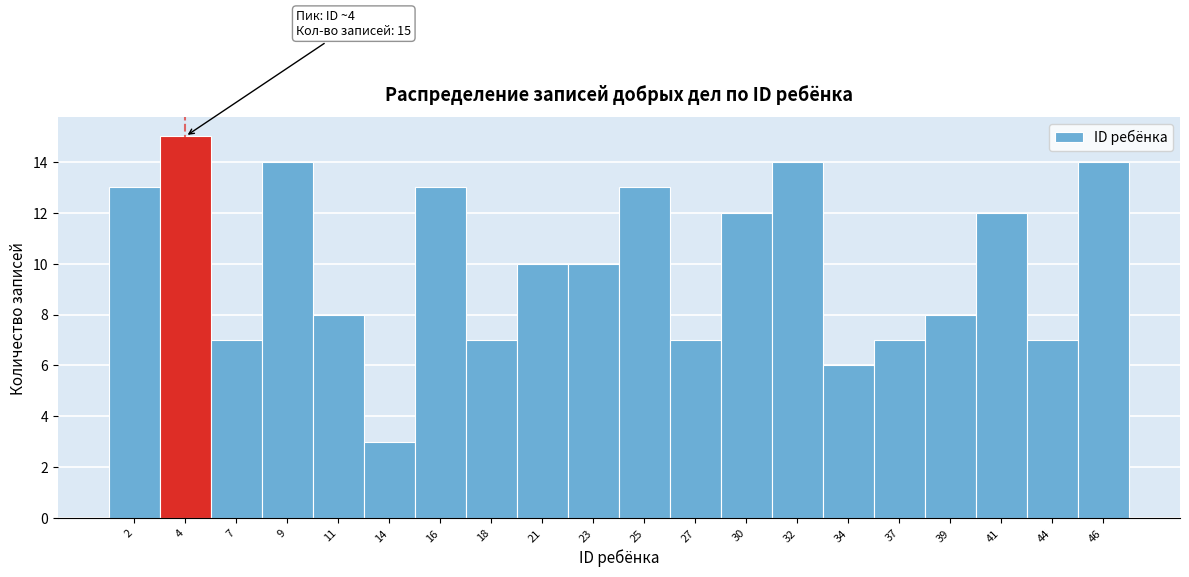

Which range on the x-axis has the tallest bar?

3.3 to 5.6